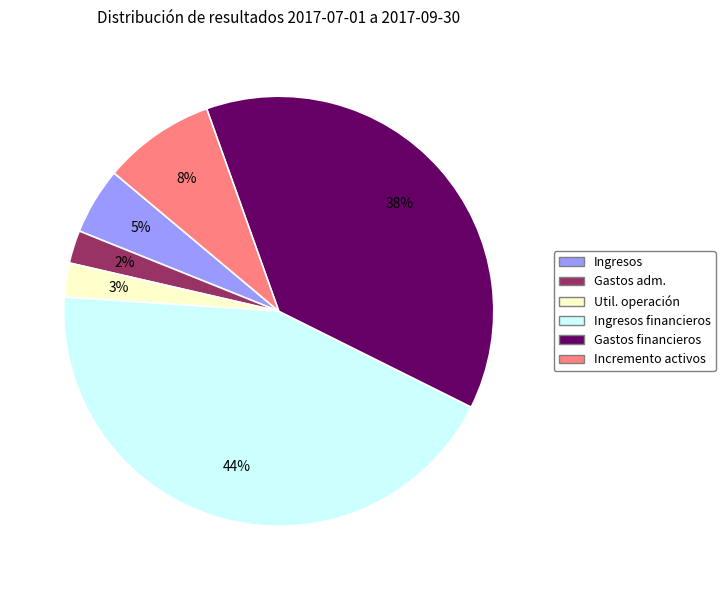

To the nearest percent, what is the average slice percentage?

17%